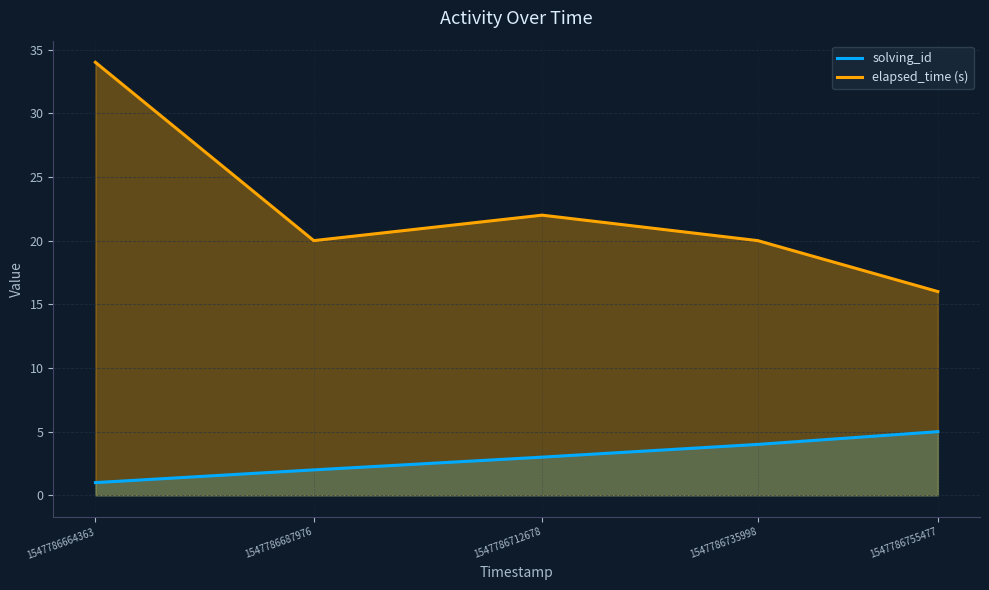

Is the value of solving_id at 1547786755477 greater than the value of elapsed_time (s) at 1547786735998?

No